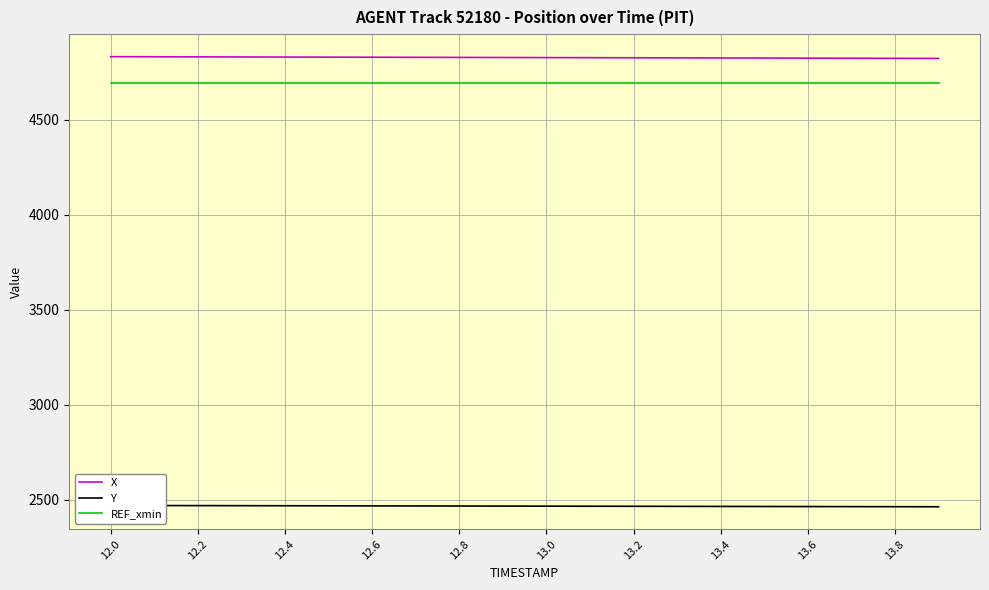

At which category is the sum across all series the highest?

12.0